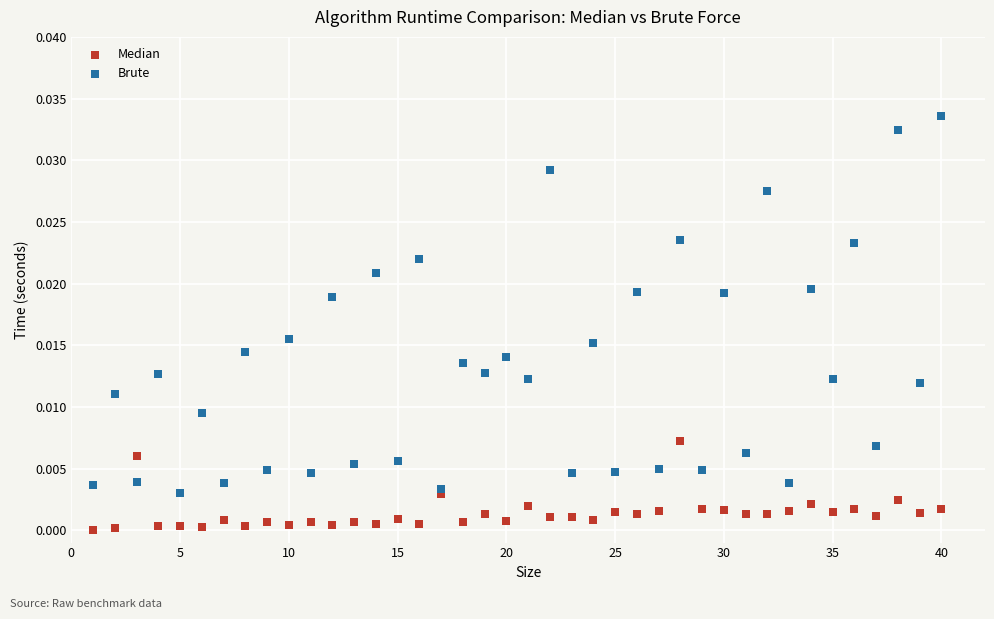

What is the X range (max minus min) for the scatter plot?

39.0